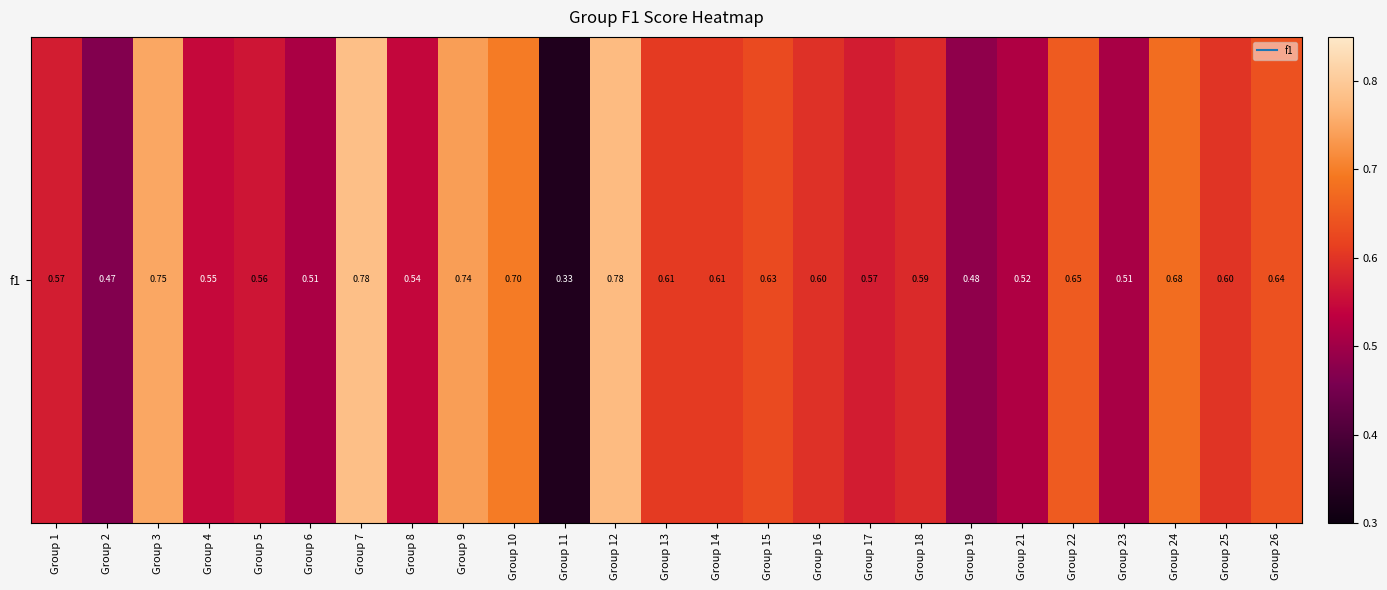

List the labels in order of value, smallest first.

Group 11, Group 2, Group 19, Group 23, Group 6, Group 21, Group 8, Group 4, Group 5, Group 17, Group 1, Group 18, Group 16, Group 25, Group 13, Group 14, Group 15, Group 26, Group 22, Group 24, Group 10, Group 9, Group 3, Group 12, Group 7